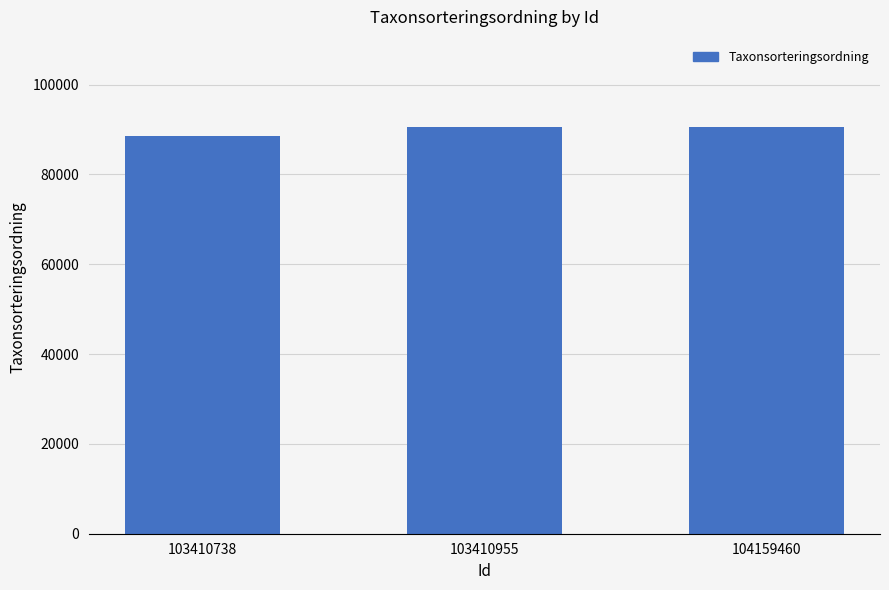

Reading left to right, list all the values displayed in this chart.

103410738=88476	103410955=90653	104159460=90653